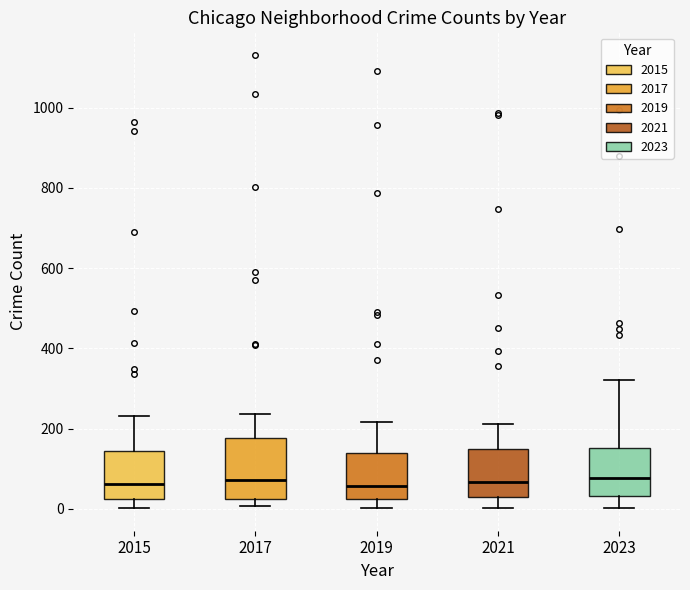

Where does the upper whisker of the box at x = 2017 end on the y-axis? The values are not printed on the chart, so give them approximately, as read against the axis.

240